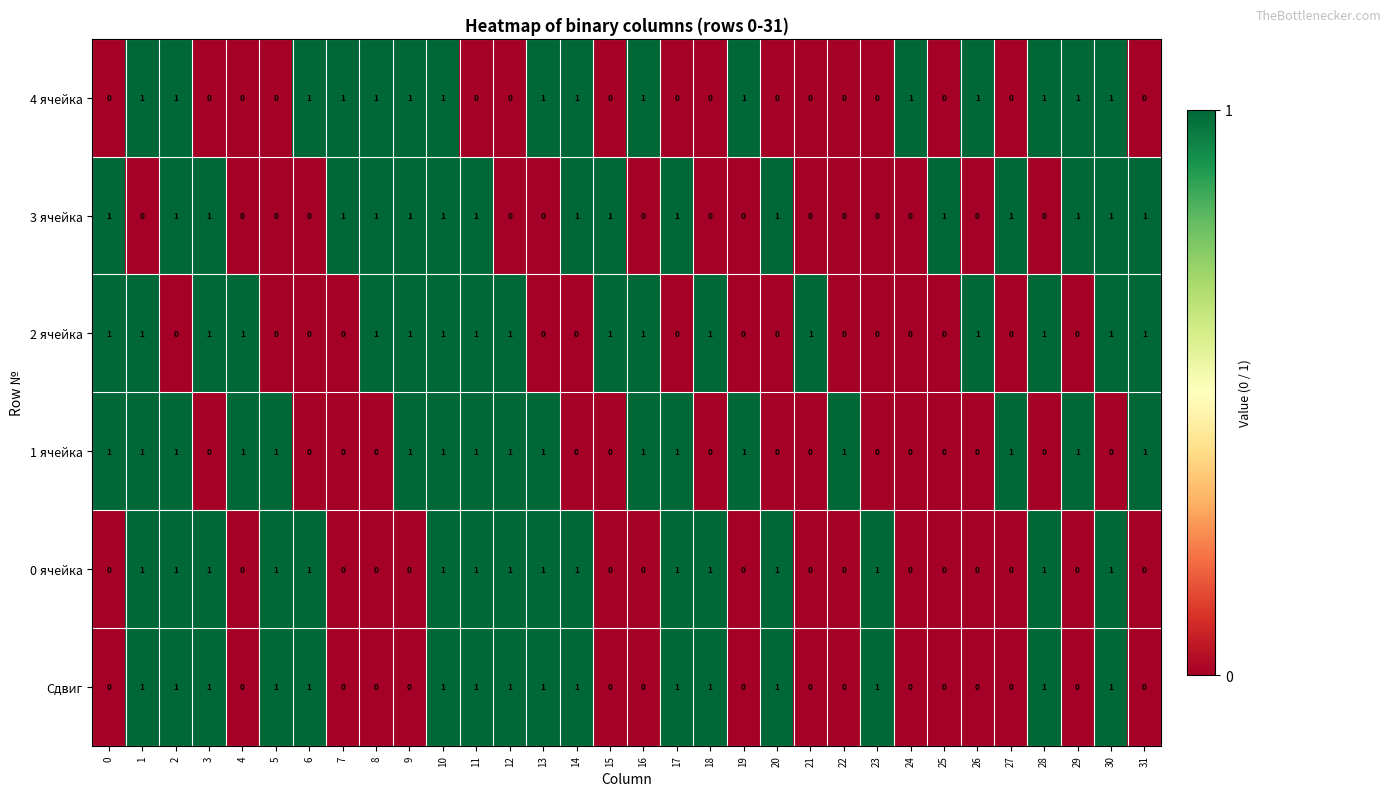

What is the sum of all 4 ячейка values?

16